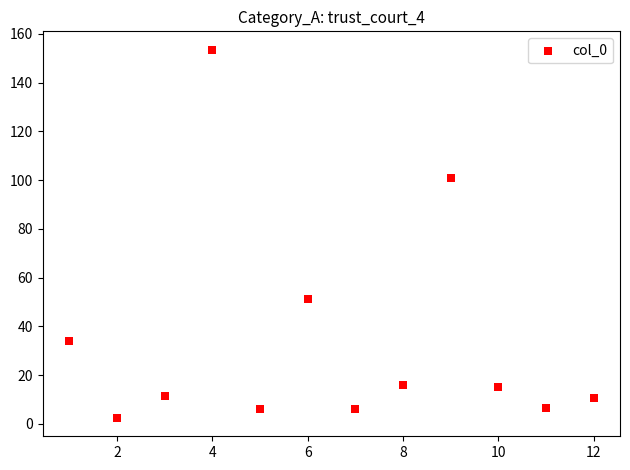

What Y value in the scatter plot is closest to 78?

100.8